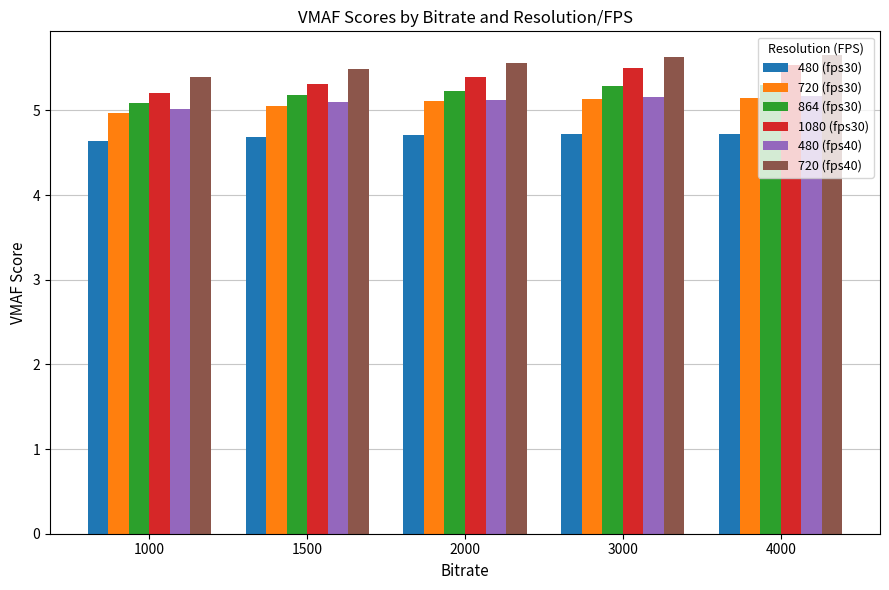

Which series has the largest total across all categories?

720 (fps40)